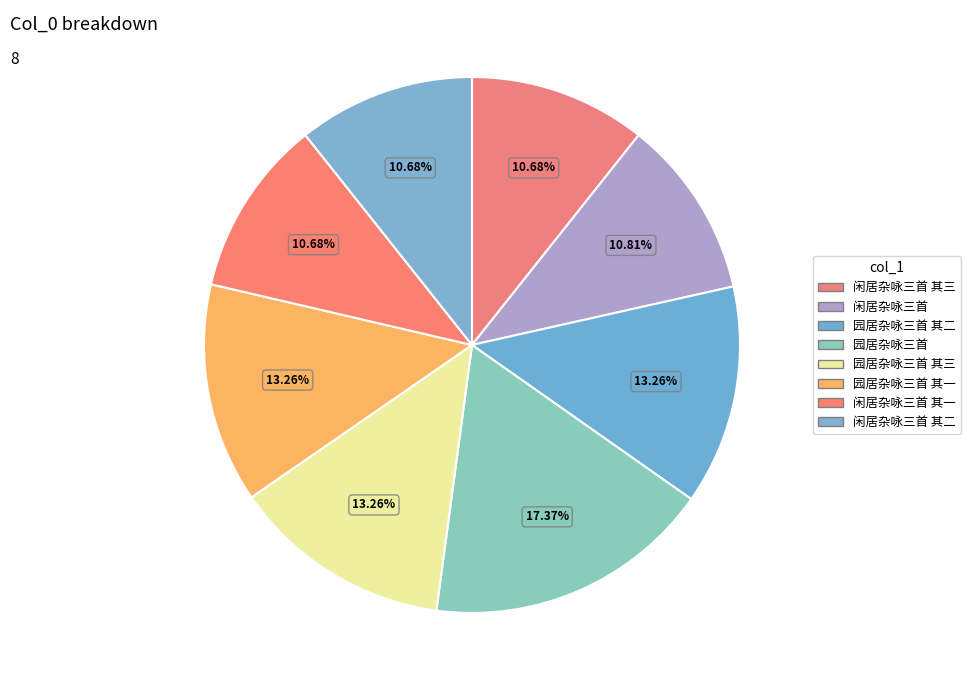

Rank the categories by value from highest to lowest.

园居杂咏三首, 园居杂咏三首 其三, 园居杂咏三首 其二, 园居杂咏三首 其一, 闲居杂咏三首, 闲居杂咏三首 其三, 闲居杂咏三首 其二, 闲居杂咏三首 其一